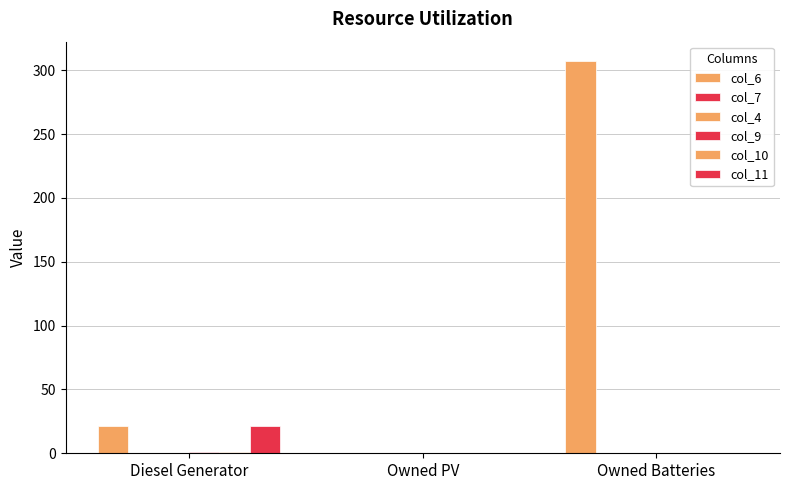

Which category has the lowest value in the col_4 series?

Diesel Generator